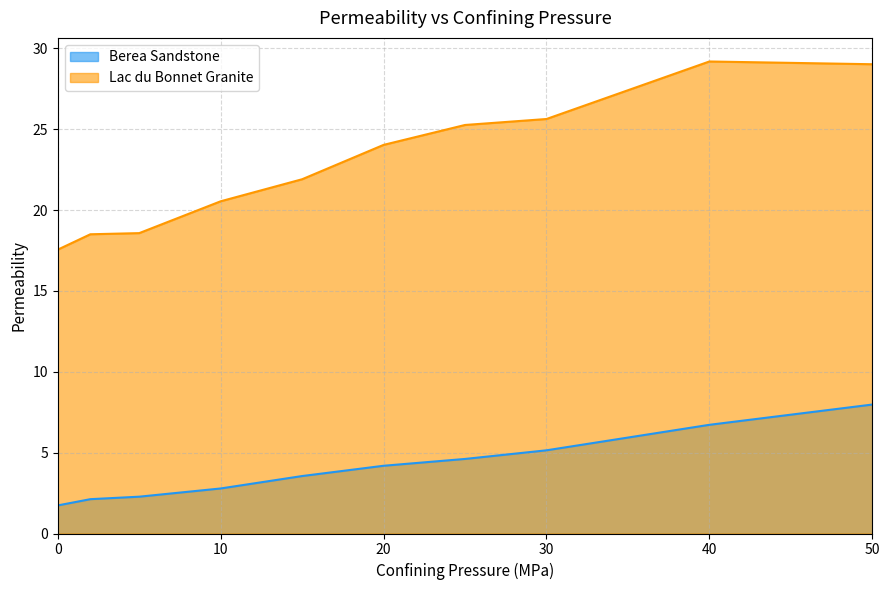

The Lac du Bonnet Granite series shows 21.9 at 15. True or false?

True